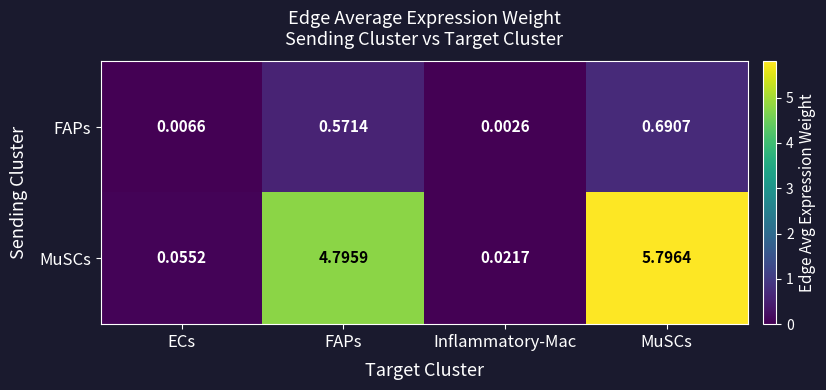

List the series in order of their peak value, lowest first.

FAPs, MuSCs